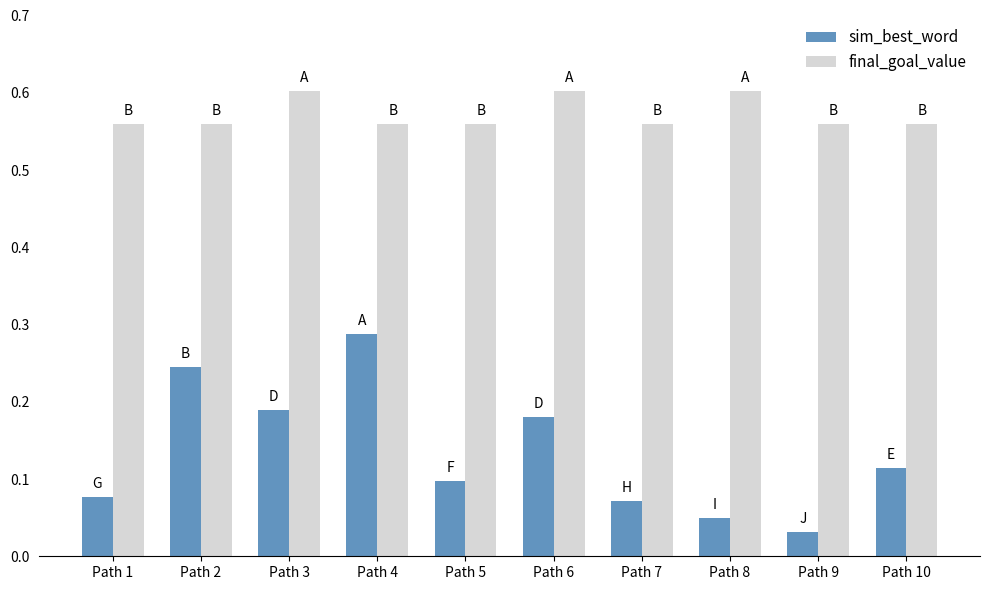

Between Path 8 and Path 9, which series saw the biggest shift?

final_goal_value